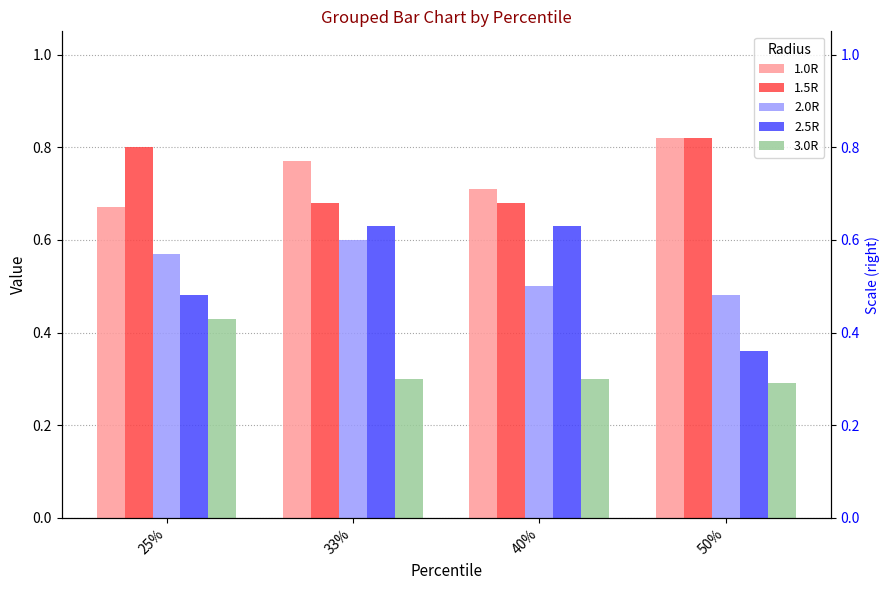

What is the label of the 1st bar from the left?

25%